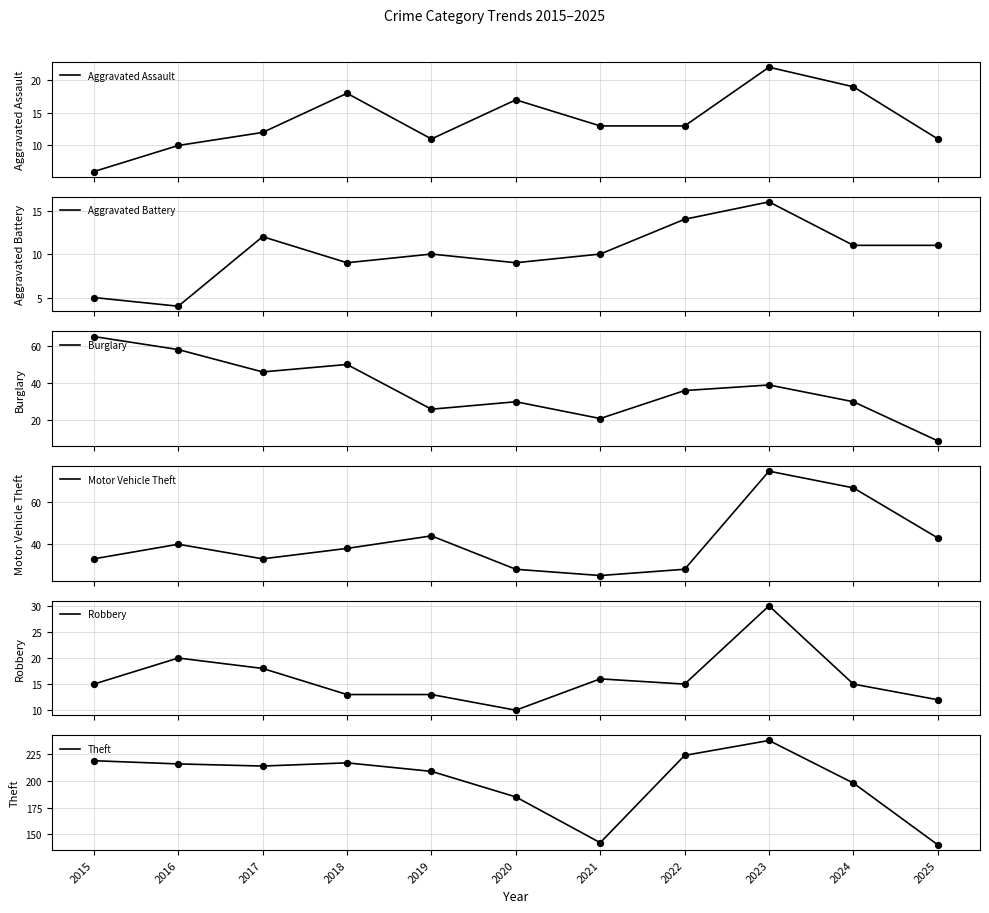

What is the total value across all series at 2019?

313